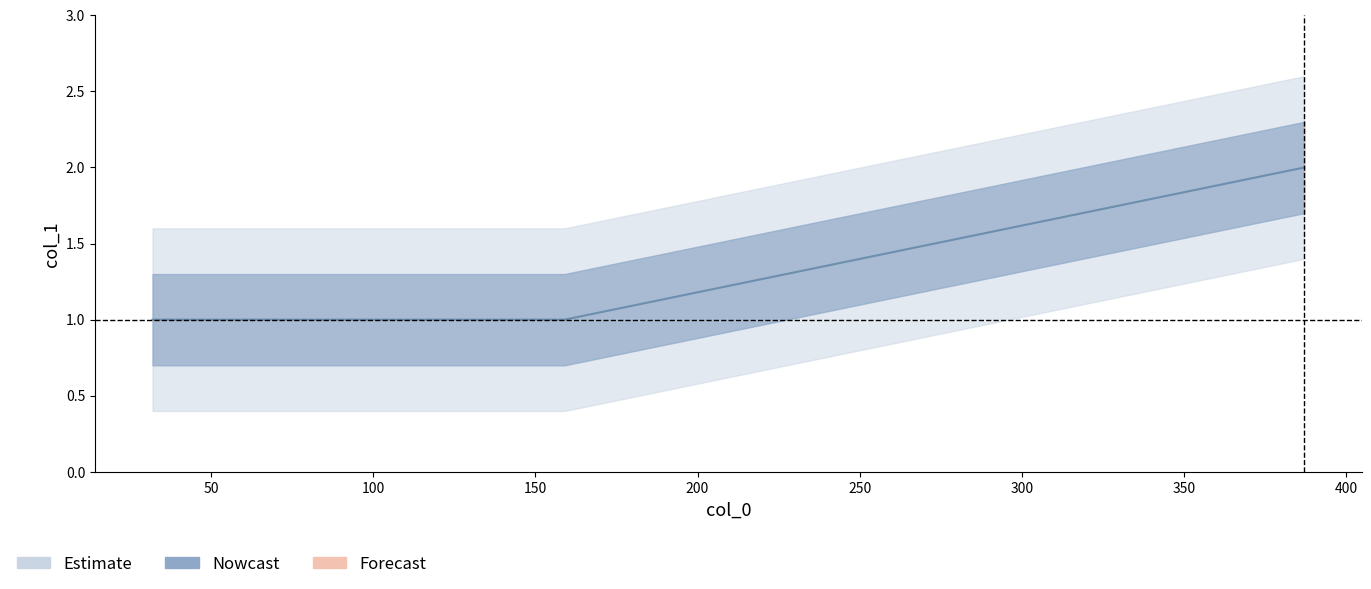

What is the value of the 4th point from the left?

1